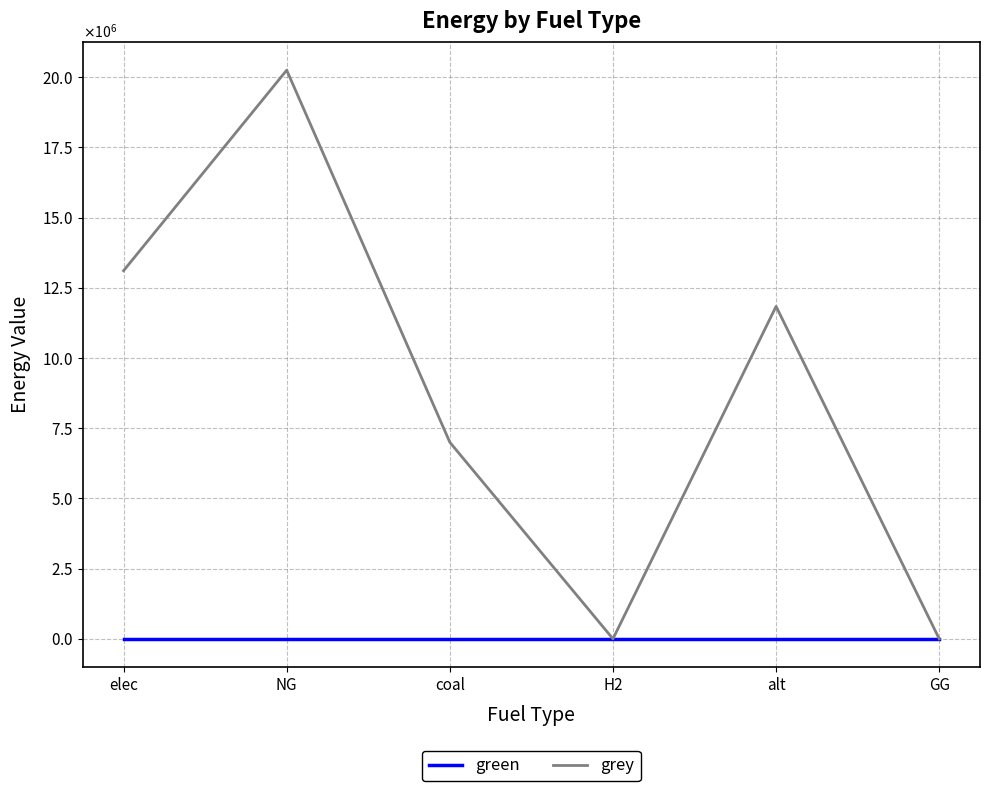

Rank the categories by grey value from lowest to highest.

H2, GG, coal, alt, elec, NG